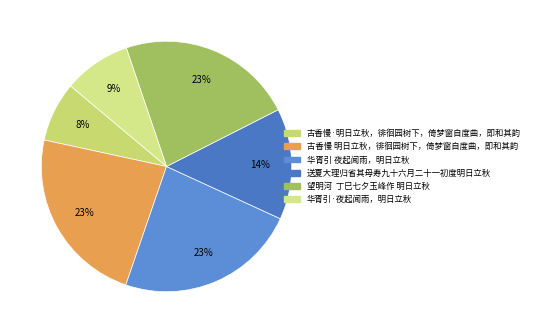

True or false: 华胥引·夜起闻雨，明日立秋 accounts for 14% of the total.

False